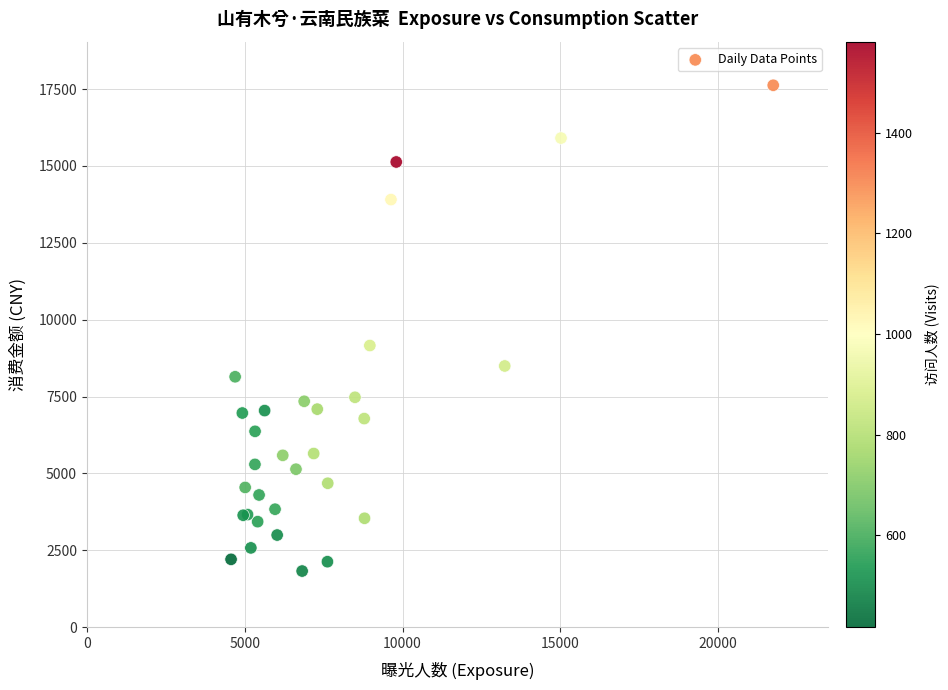

What Y value in the scatter plot is closest to 9724?

9159